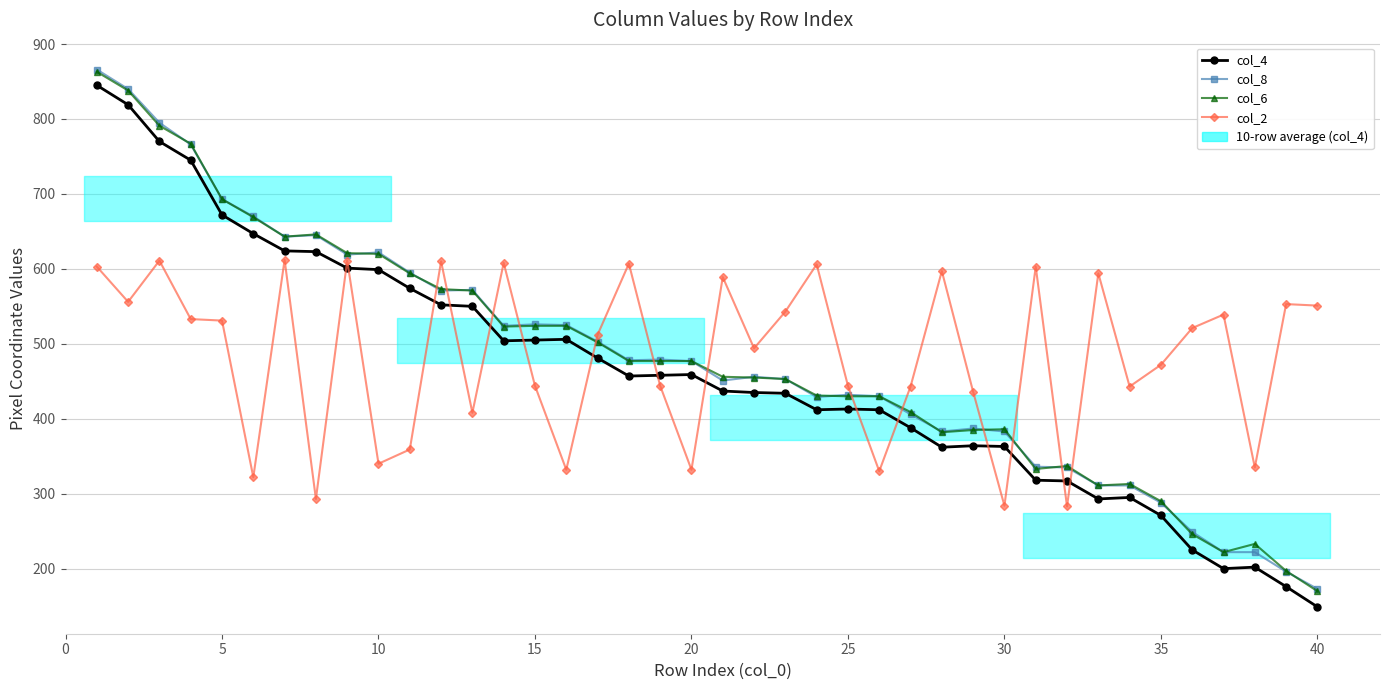

Which series has the largest total across all categories?

col_2